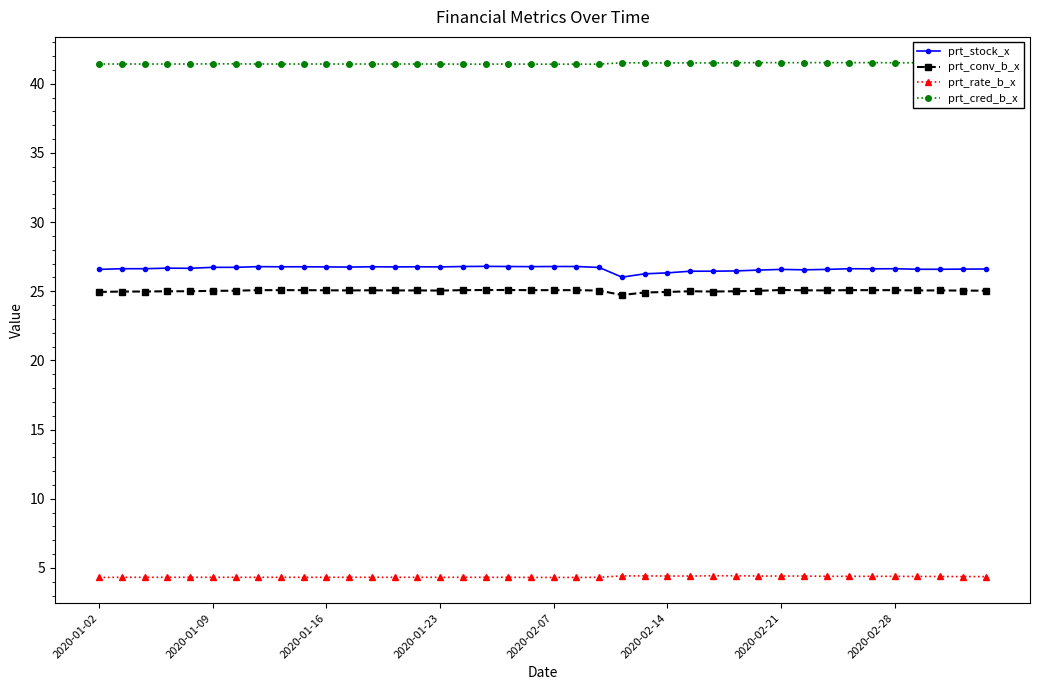

True or false: prt_cred_b_x and prt_rate_b_x cross at least once.

False